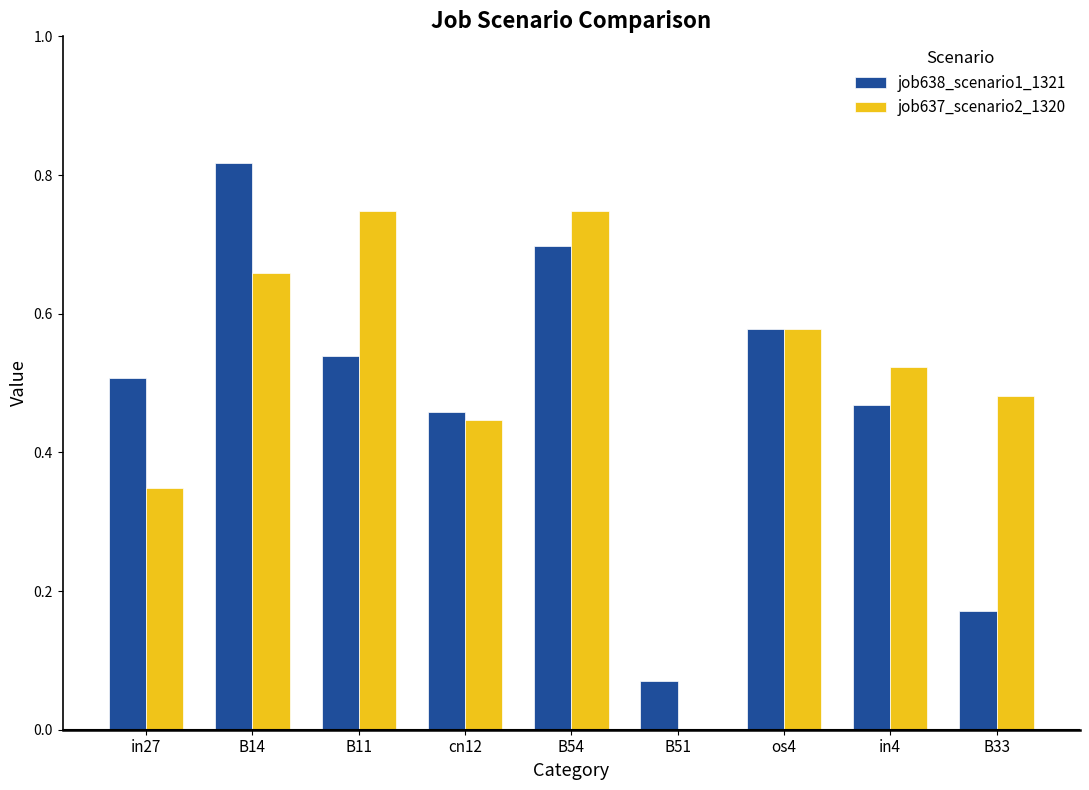

Which series changed the most between cn12 and B51?

job637_scenario2_1320